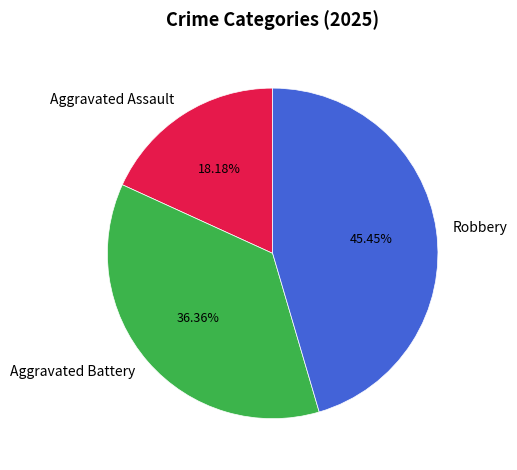

What percentage is the Aggravated Battery slice, to the nearest percent?

36%